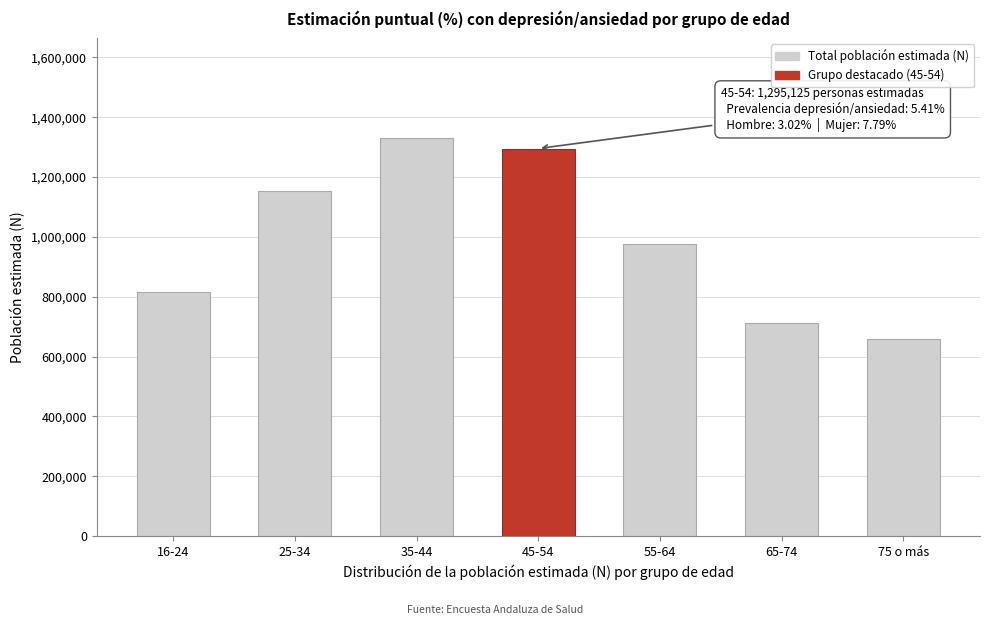

Reading left to right, extract all data points from this chart.

16-24=815218	25-34=1154040	35-44=1330483	45-54=1295125	55-64=974767	65-74=712092	75 o más=657167